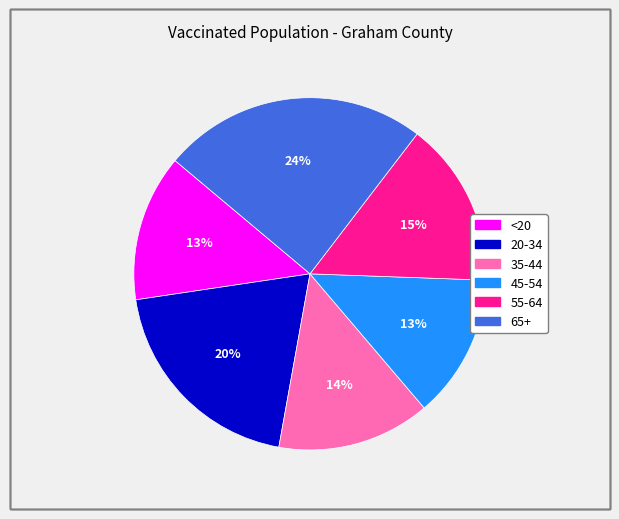

Is 35-44 the majority of the pie?

No